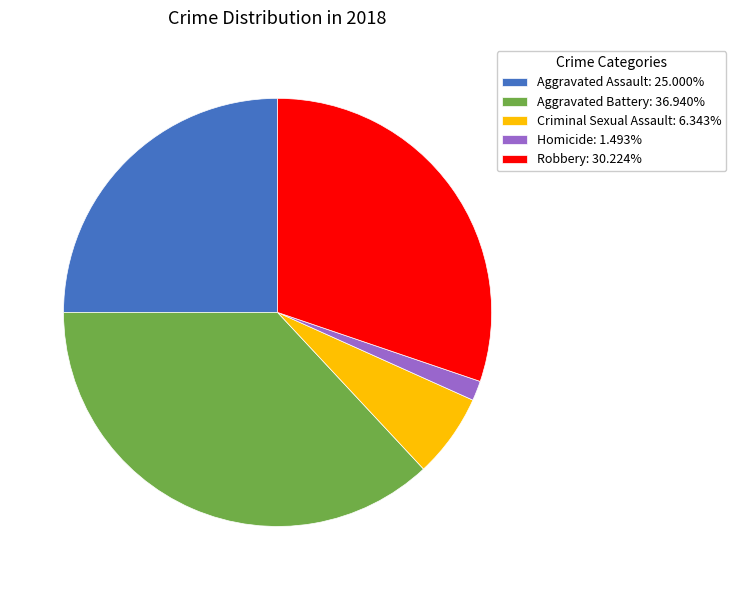

What is the ratio of the value at Robbery: 30.224% to the value at Homicide: 1.493%?

20.2